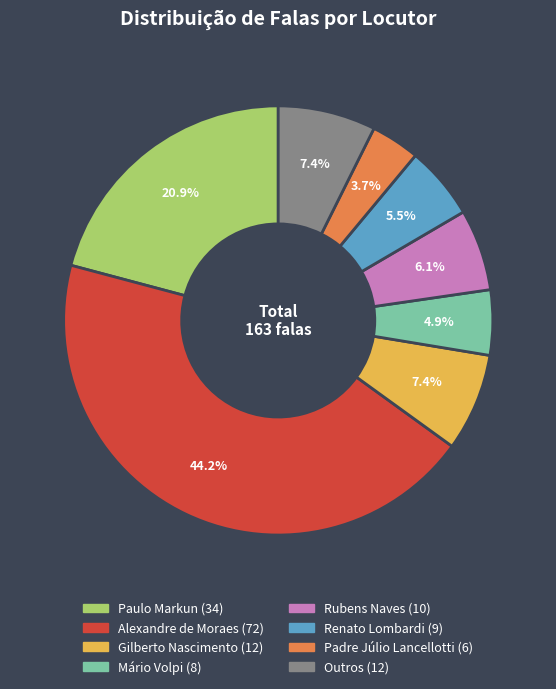

Does any single category account for the majority?

No